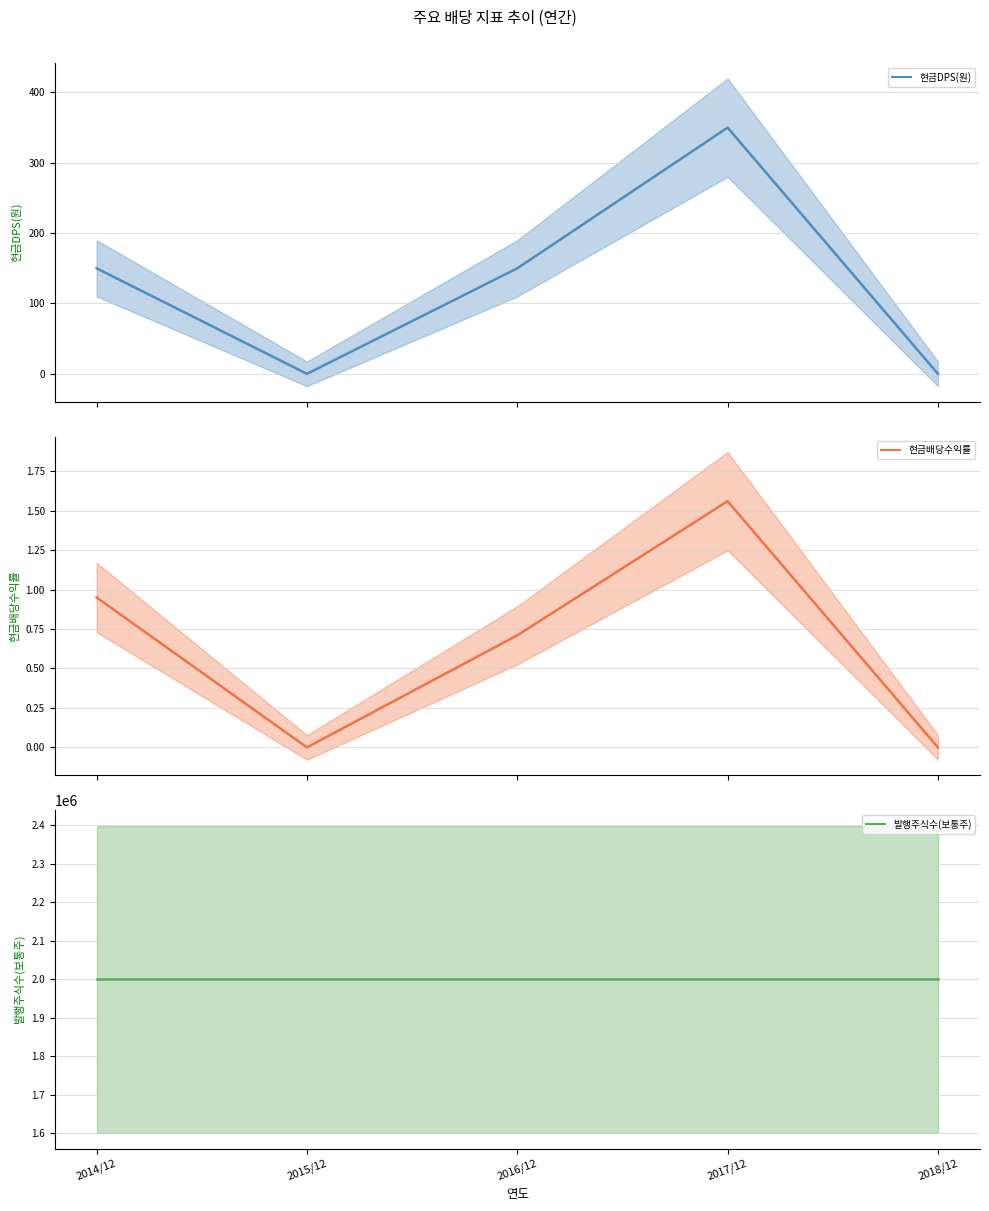

The 현금DPS(원) series shows -123.0 at 2015/12. True or false?

False